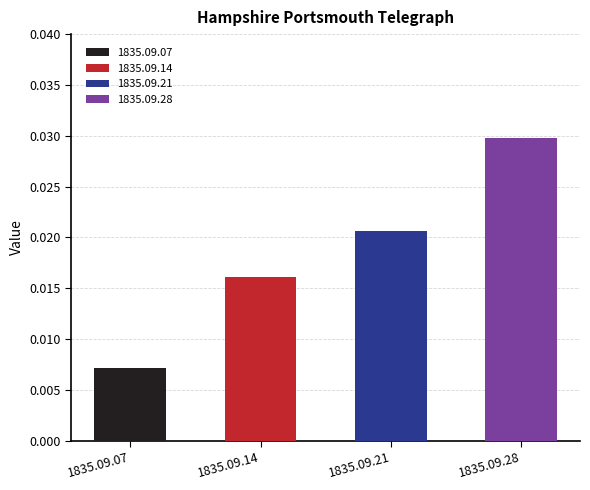

Is it true that the value at 1835.09.07 is 0.0?

True